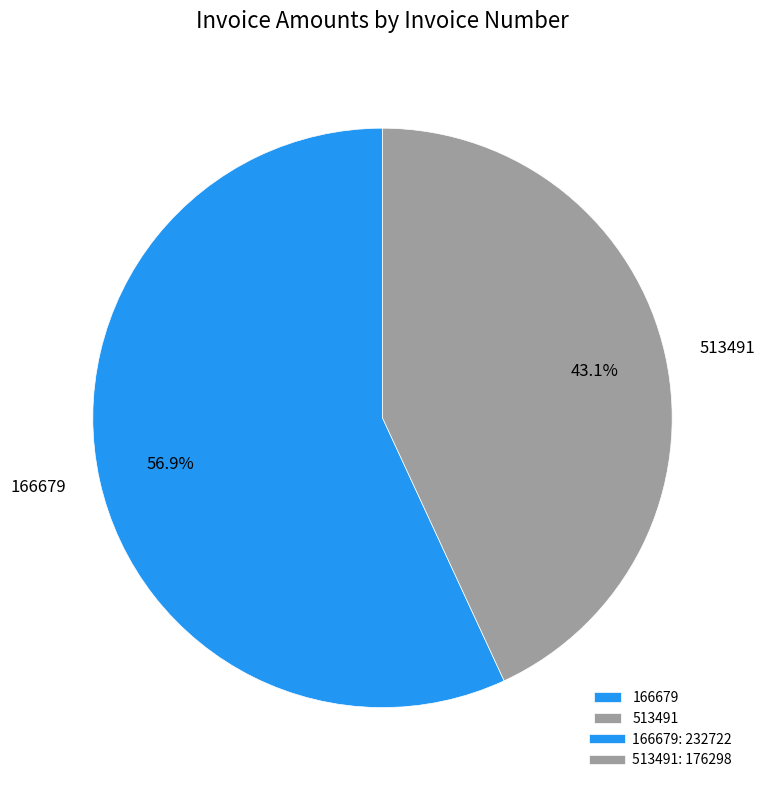

Which has a higher value, 166679 or 513491?

166679